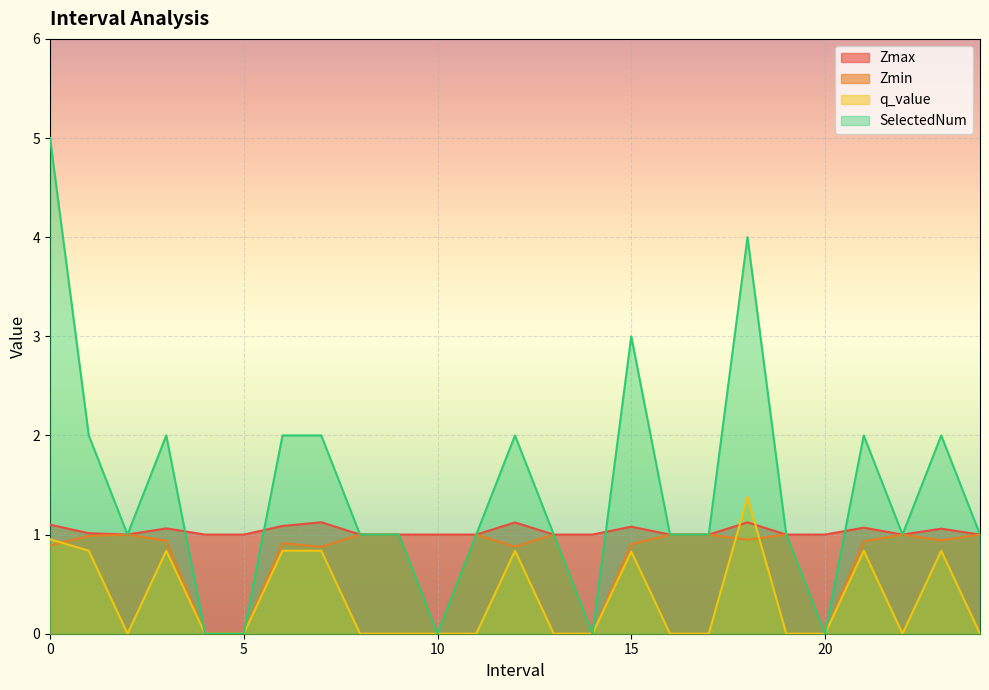

In Zmin, how many points are lower than both neighbors (excluding endpoints)?

7